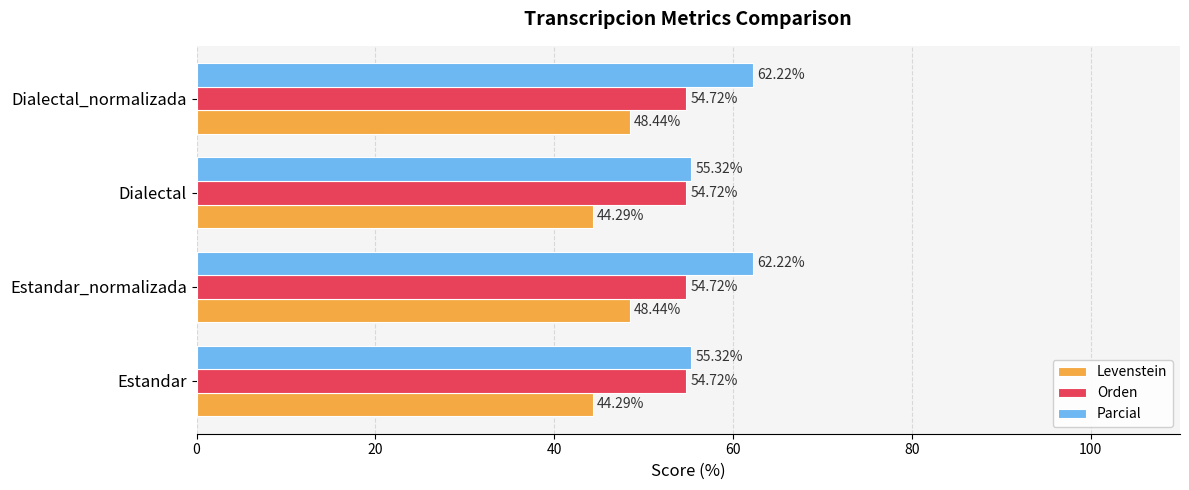

Rank the series at Dialectal from highest to lowest value.

Parcial, Orden, Levenstein